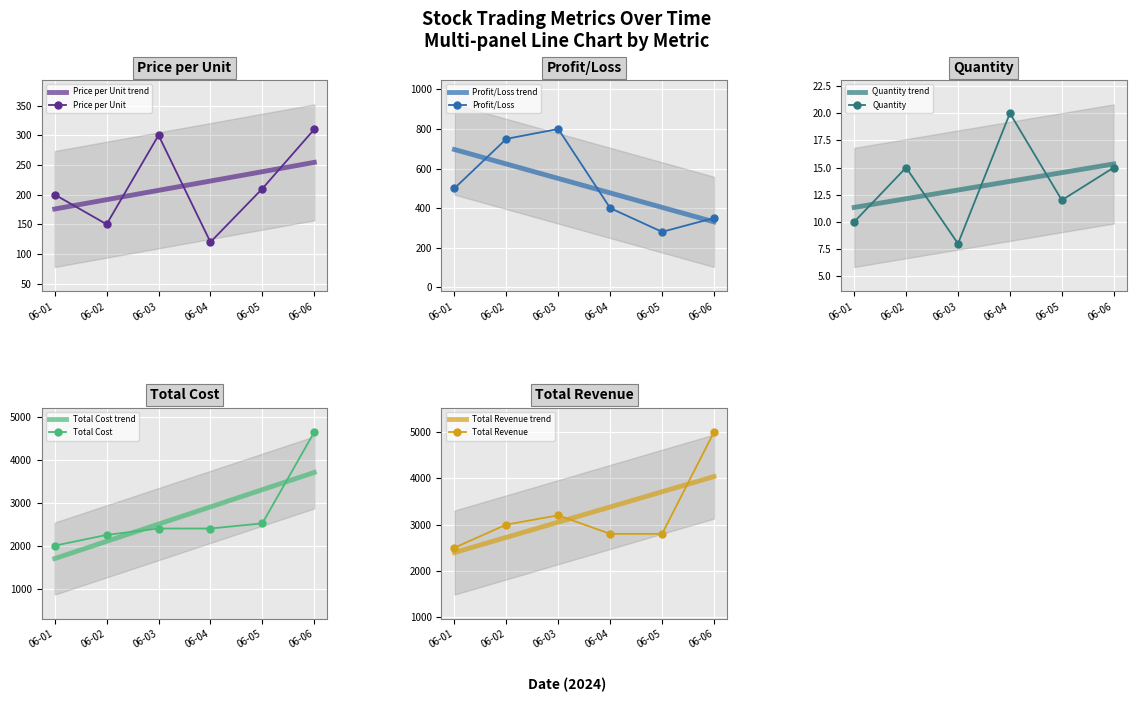

List the labels in order of Price per Unit value, largest first.

06-06, 06-03, 06-05, 06-01, 06-02, 06-04